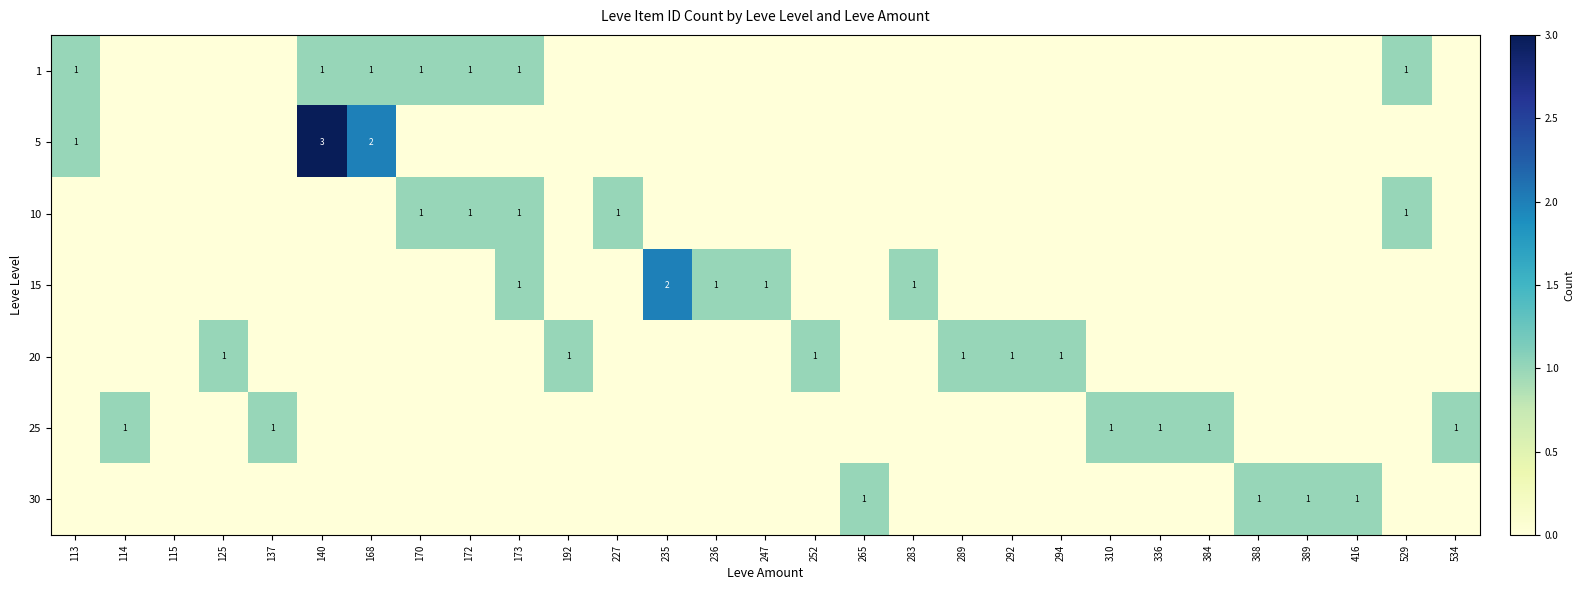

The value of 1 at 173 is 1. True or false?

True